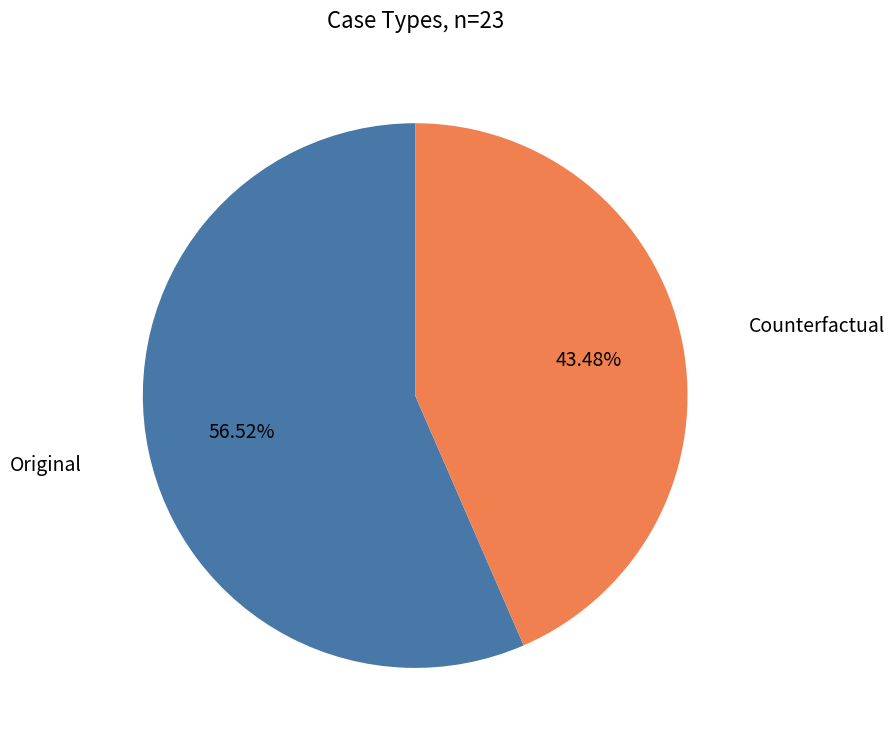

Rank the categories by value from lowest to highest.

Counterfactual, Original